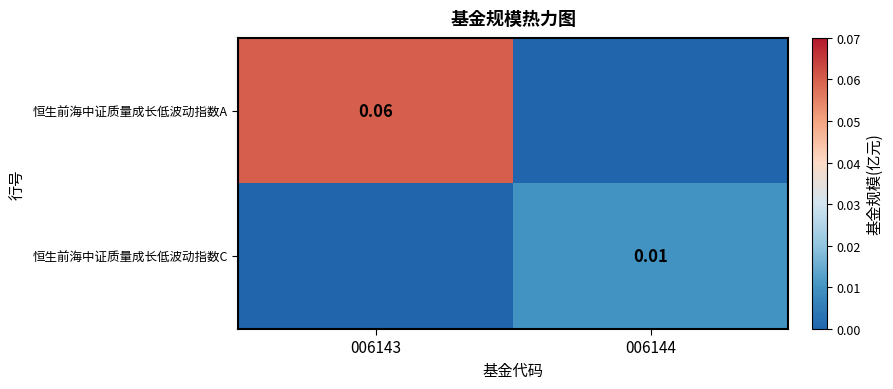

Is it true that 恒生前海中证质量成长低波动指数C equals -0.0 at 006143?

False